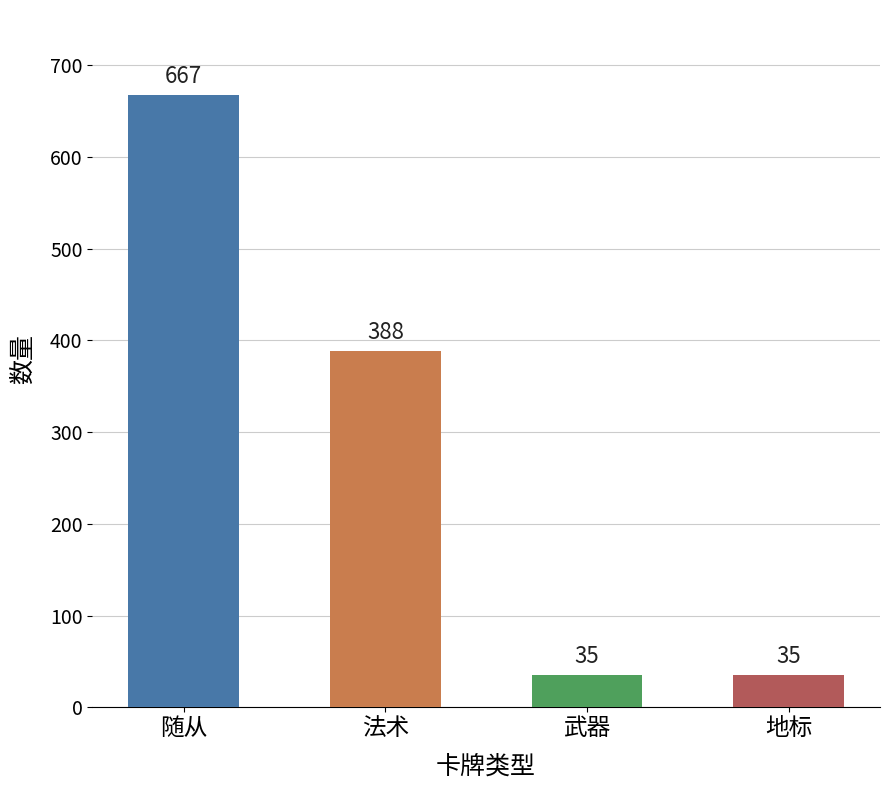

Reading left to right, list all the values displayed in this chart.

667	388	35	35